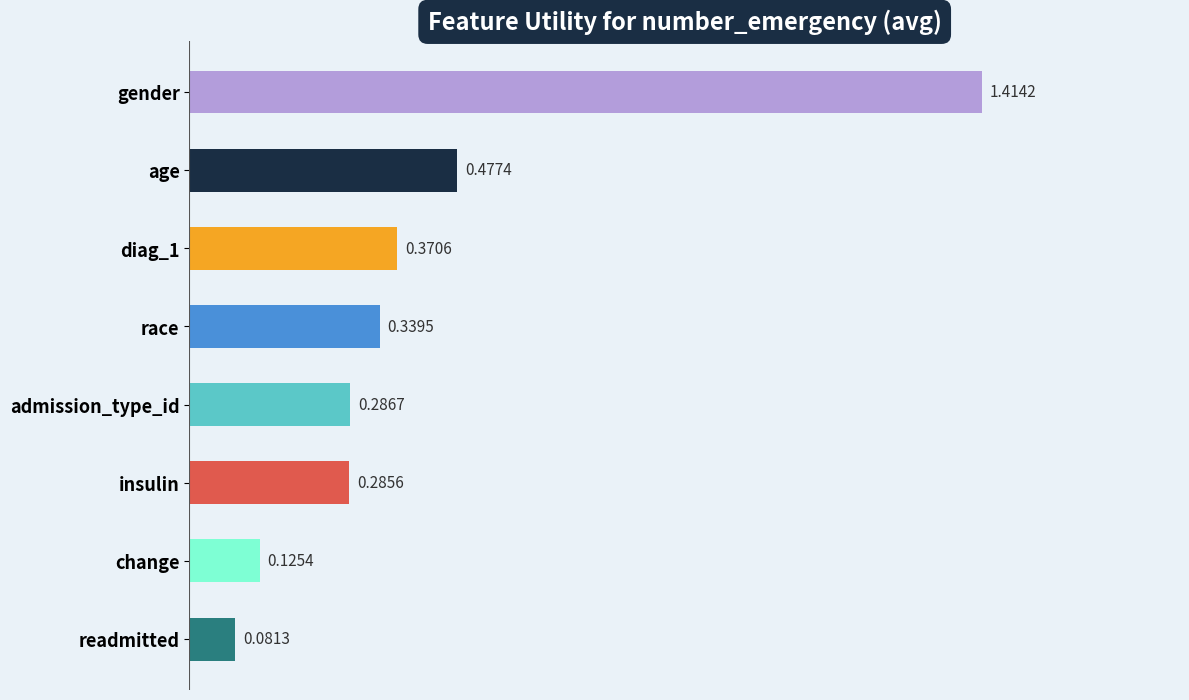

What is the label of the 4th bar from the top?

race